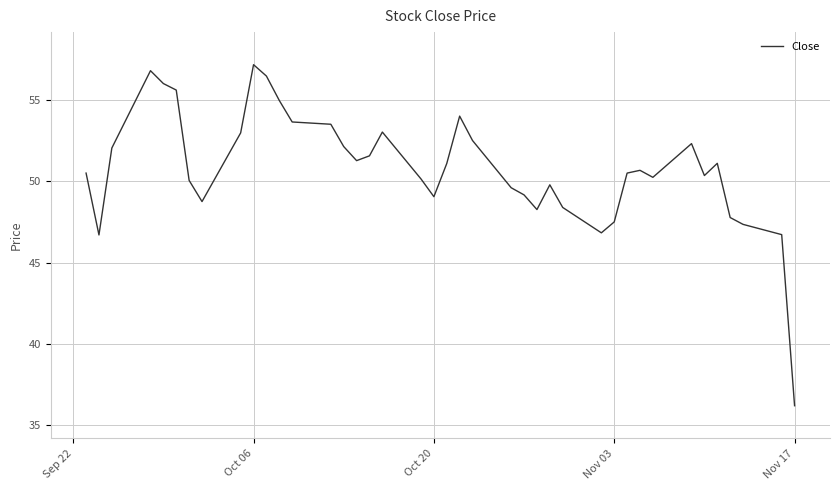

What is the smallest value displayed?

36.2